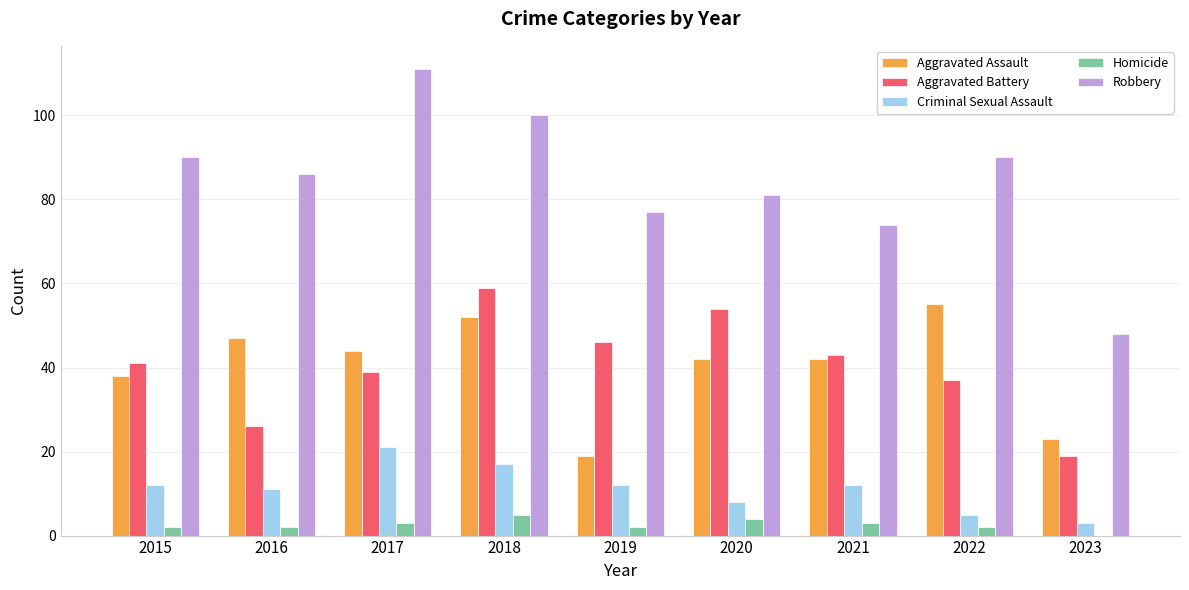

What is the sum of all Robbery values?

757